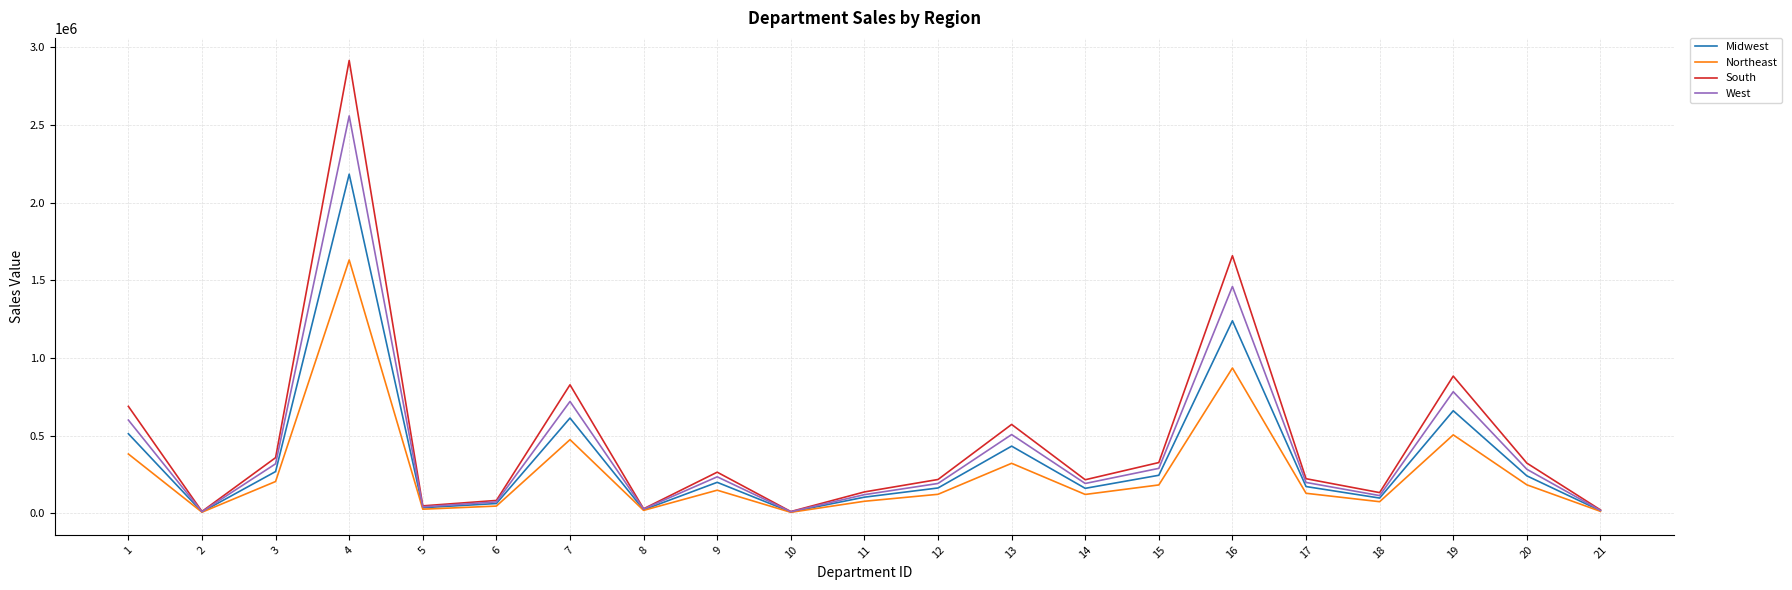

Where is the first local maximum for West?

4